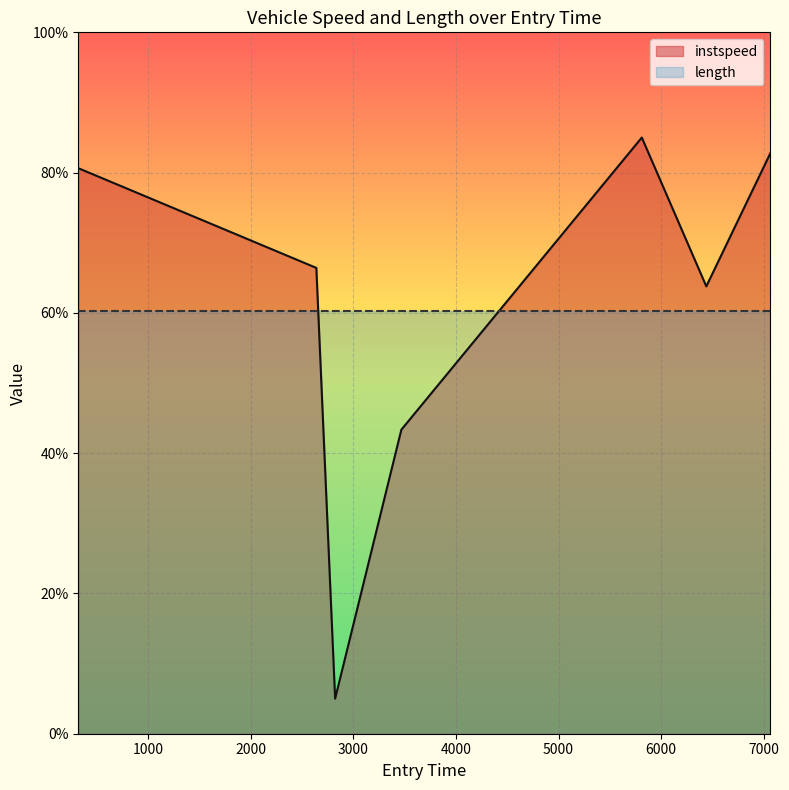

How many points are lower than both their immediate neighbors (excluding endpoints)?

2